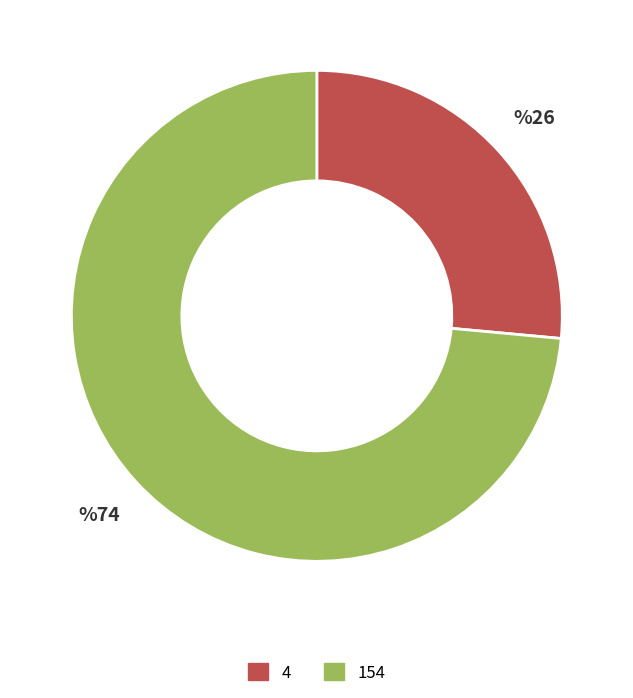

Is it true that 4 is 13% of the pie?

False